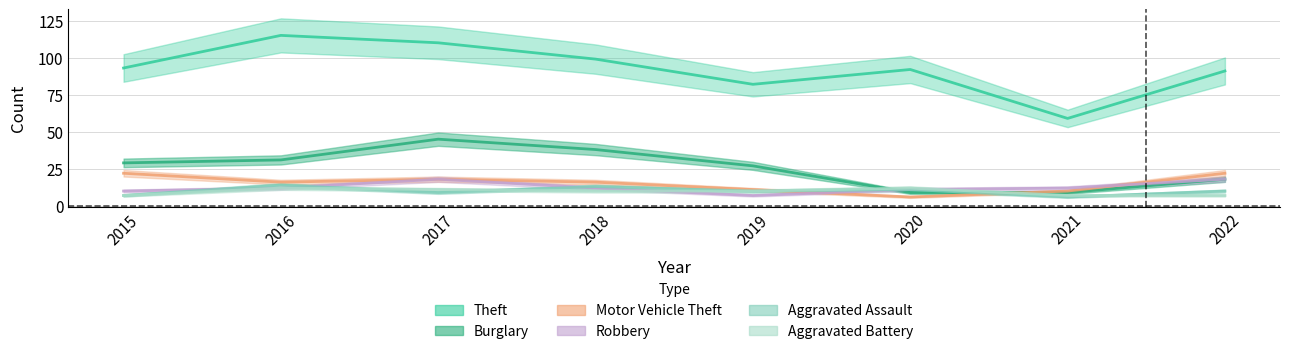

At 2021, list the series in order from smallest to largest.

Aggravated Assault, Aggravated Battery, Burglary, Motor Vehicle Theft, Robbery, Theft